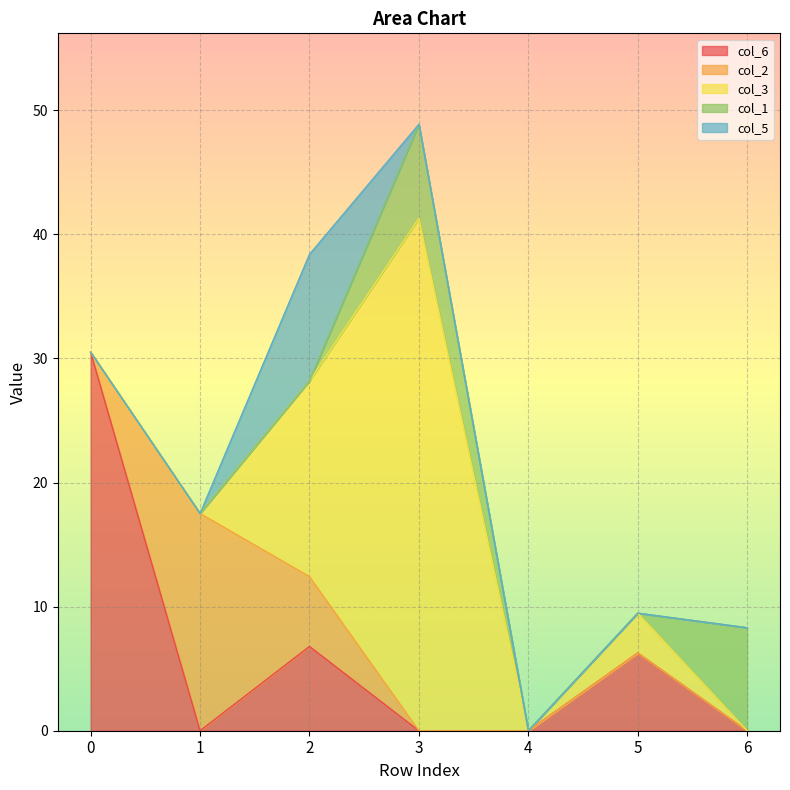

Between which two adjacent categories do col_2 and col_3 first intersect?

1 and 2